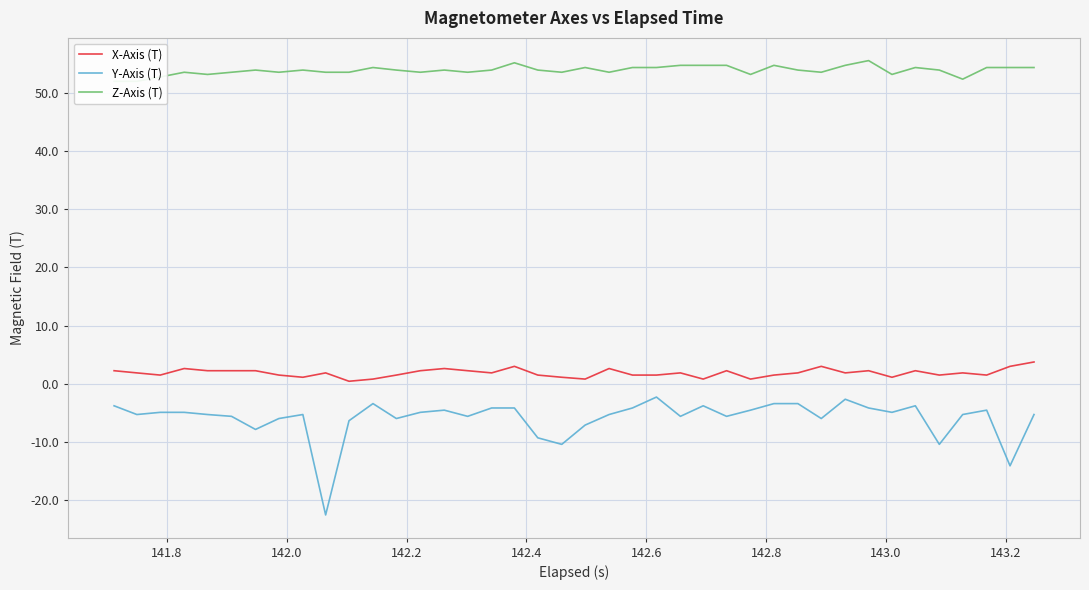

What is the minimum value shown in the chart?

-22.5